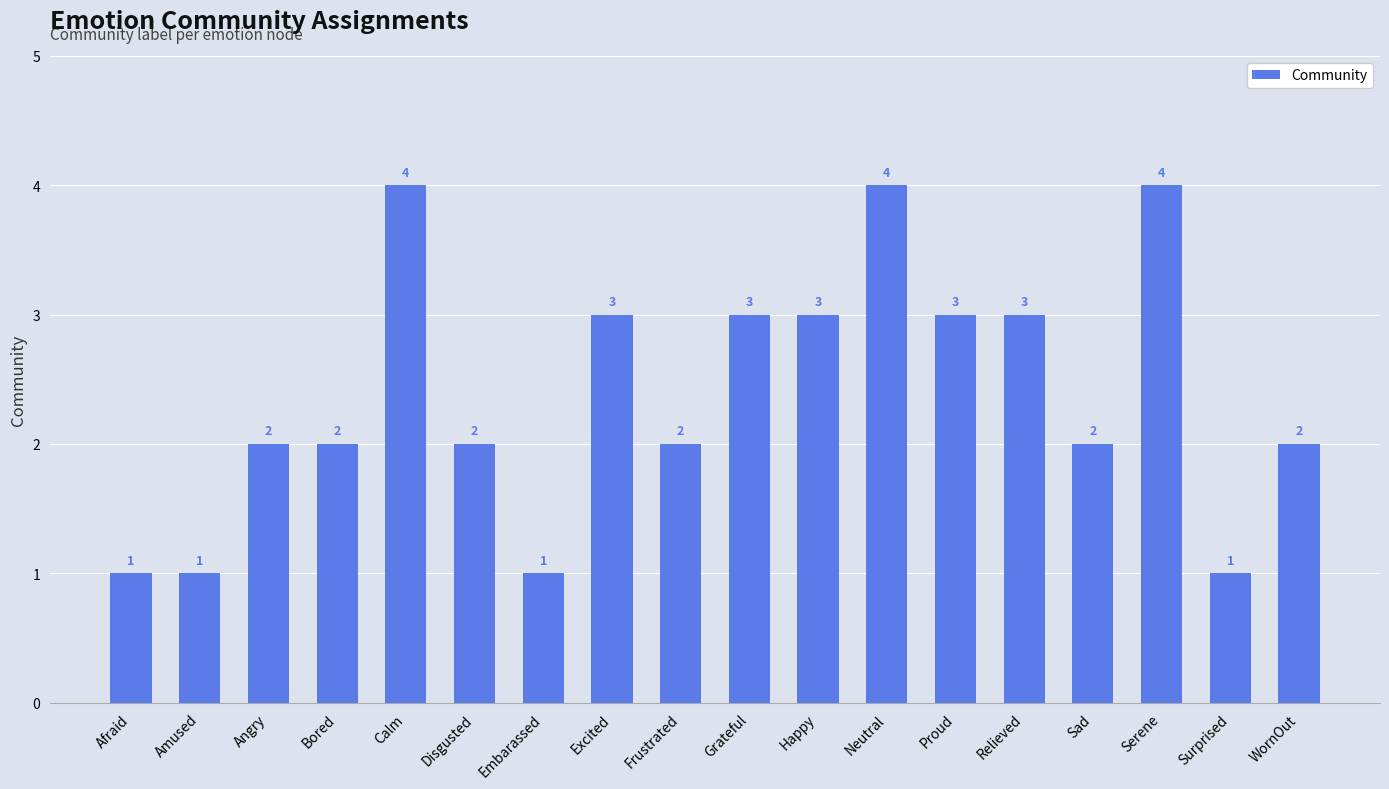

Read the value at Happy.

3